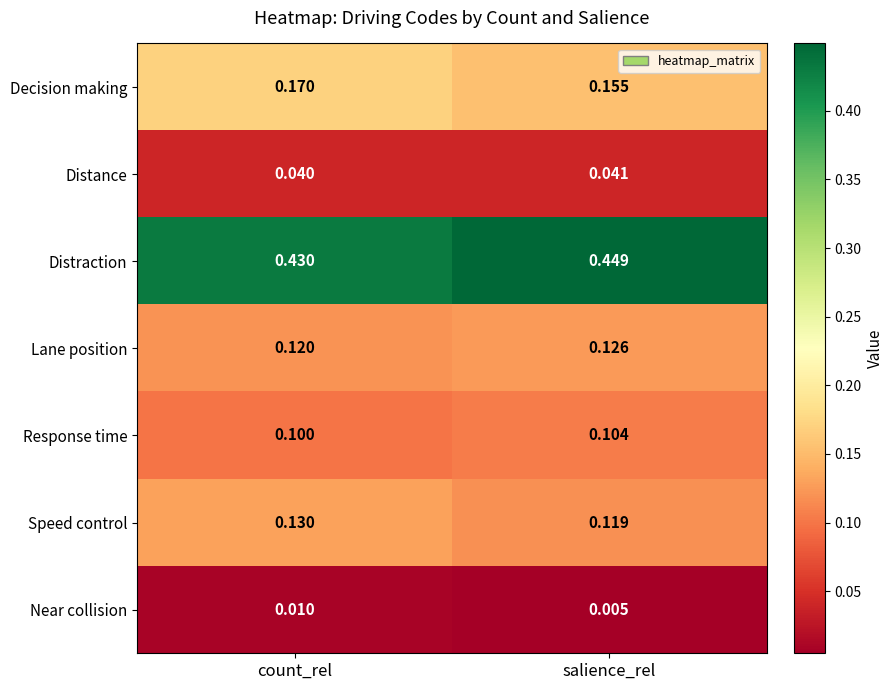

Rank the series by their maximum value, from lowest to highest.

Near collision, Distance, Response time, Lane position, Speed control, Decision making, Distraction